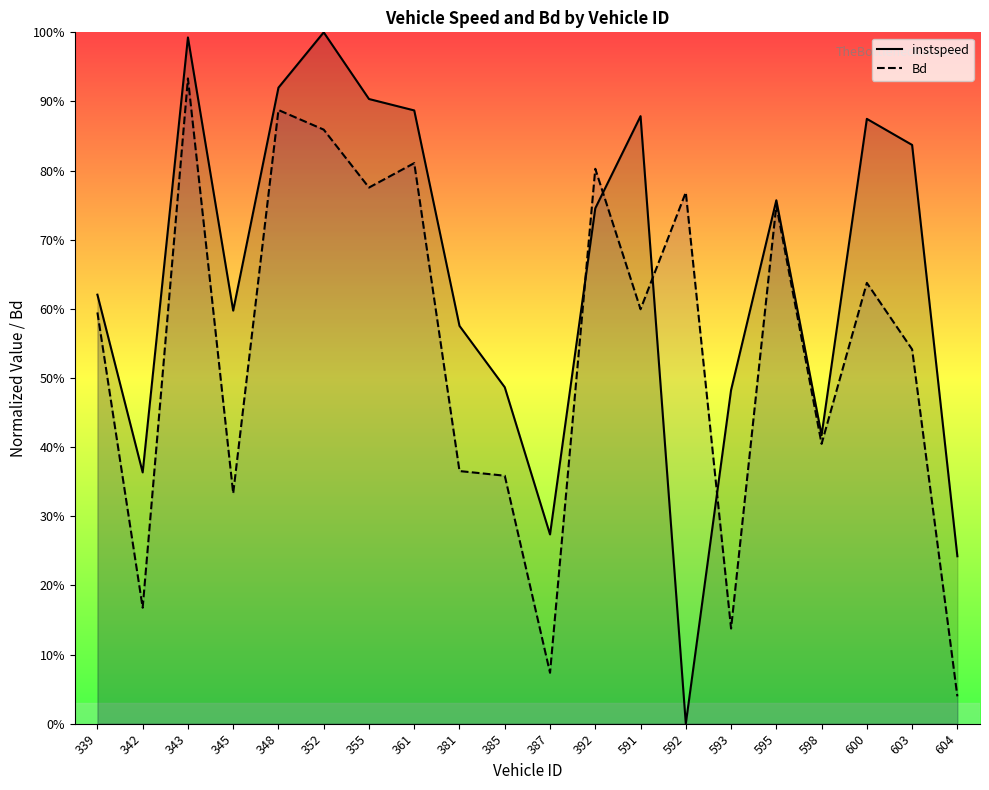

What is the sum of the Bd values at 385 and 598?

0.8